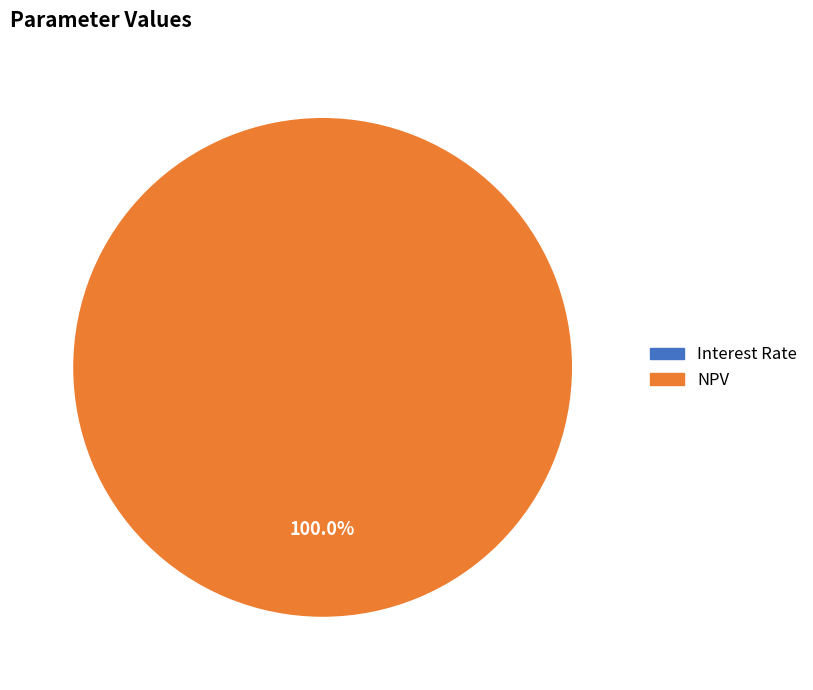

Which category has the biggest portion of the pie?

NPV